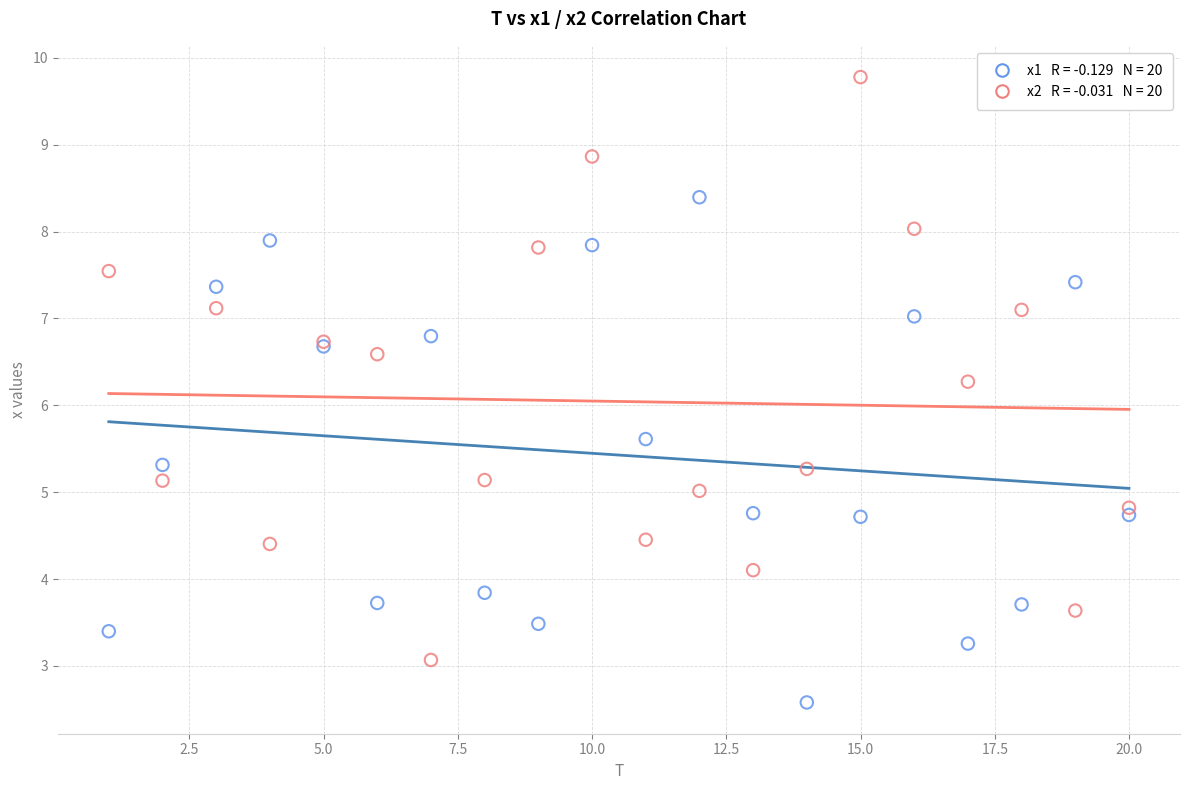

Across all series, what Y value is closest to 6?

6.3